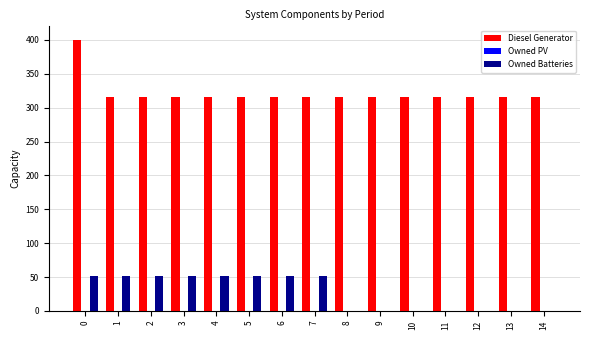

What is the greatest value displayed?

400